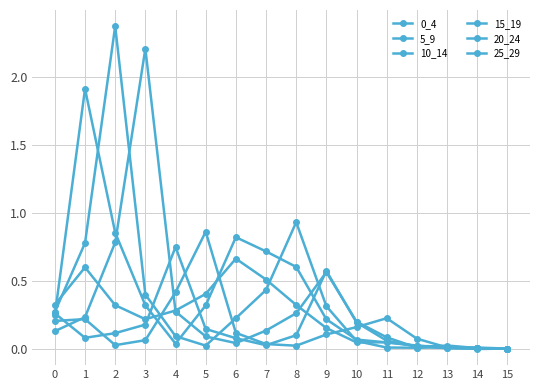

At 3, list the series in order from largest to smallest.

15_19, 10_14, 5_9, 0_4, 20_24, 25_29